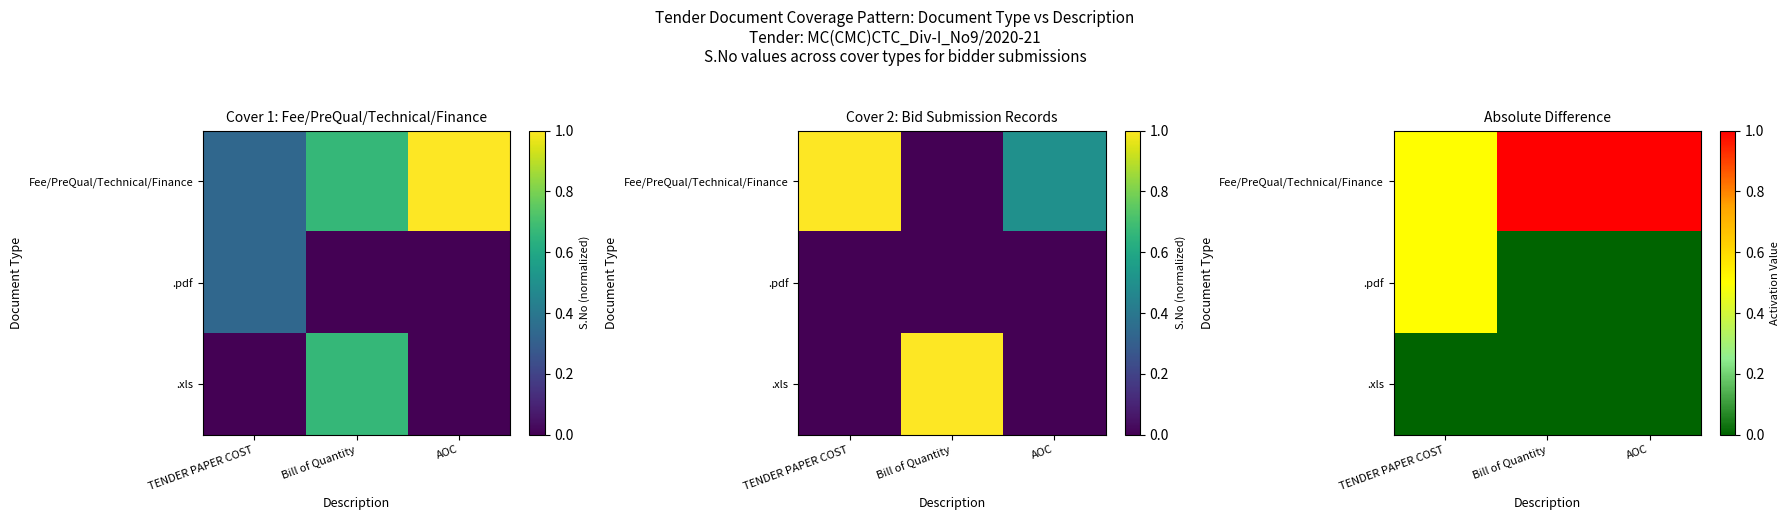

How many data points does each series have?

3